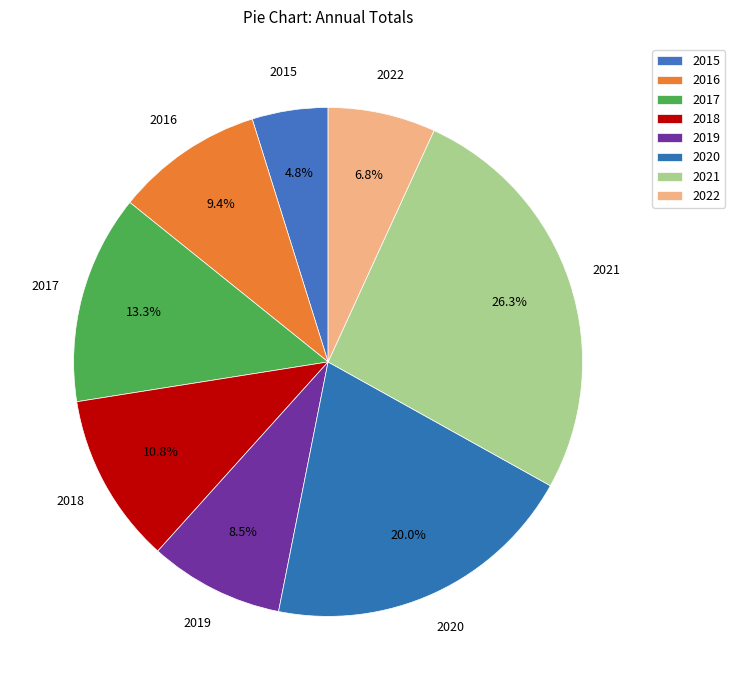

How many segments does this pie chart have?

8